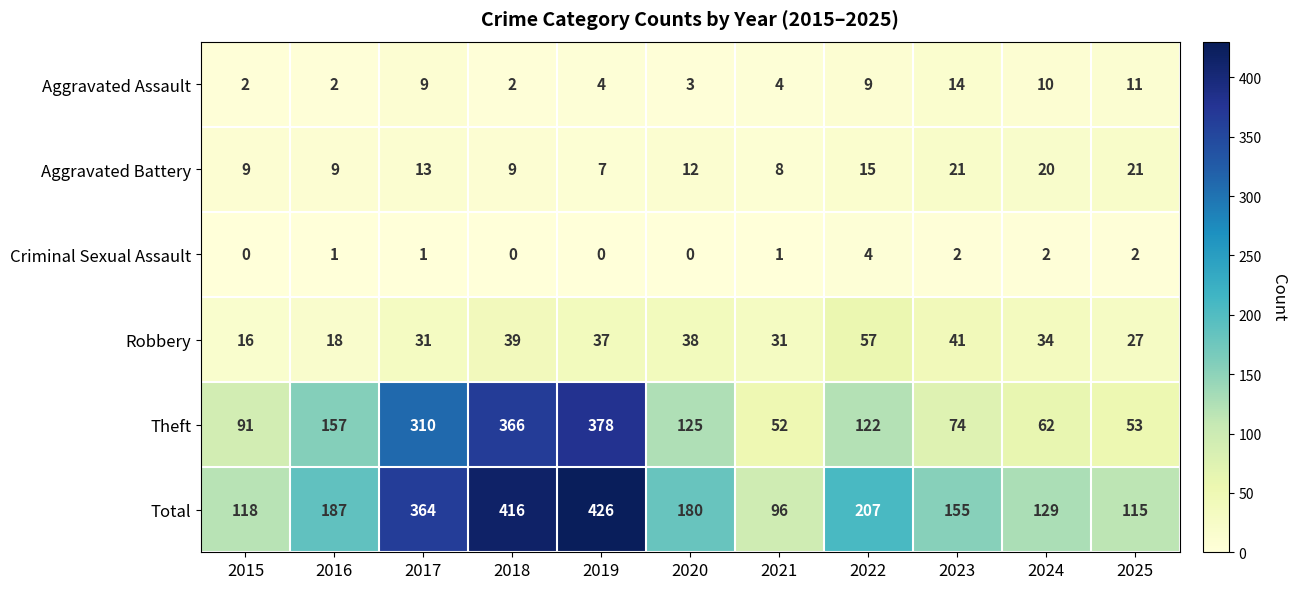

What is the total value across all series at 2021?

192